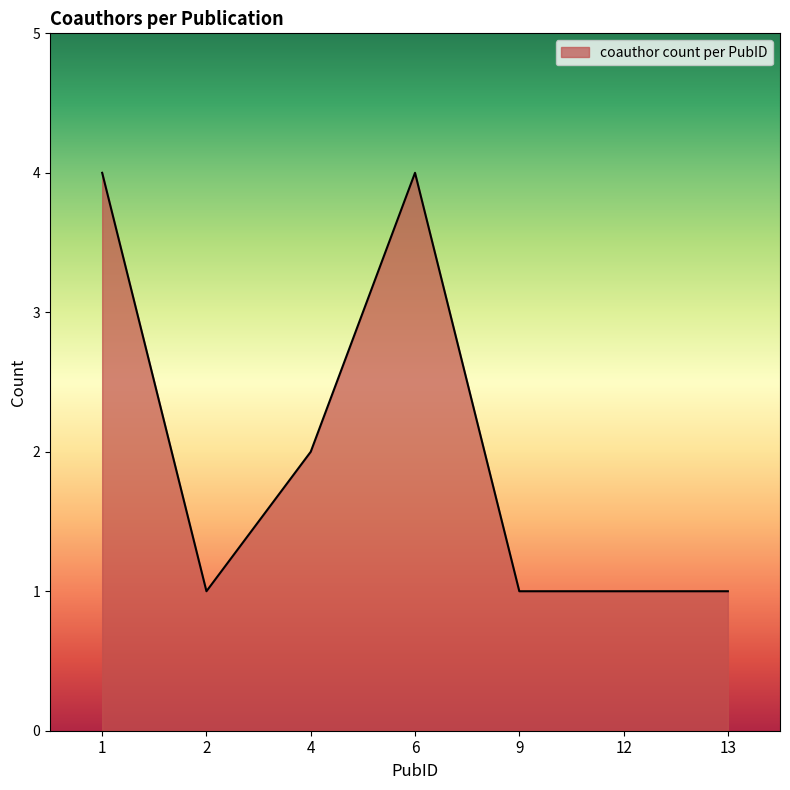

What is the greatest value displayed?

4